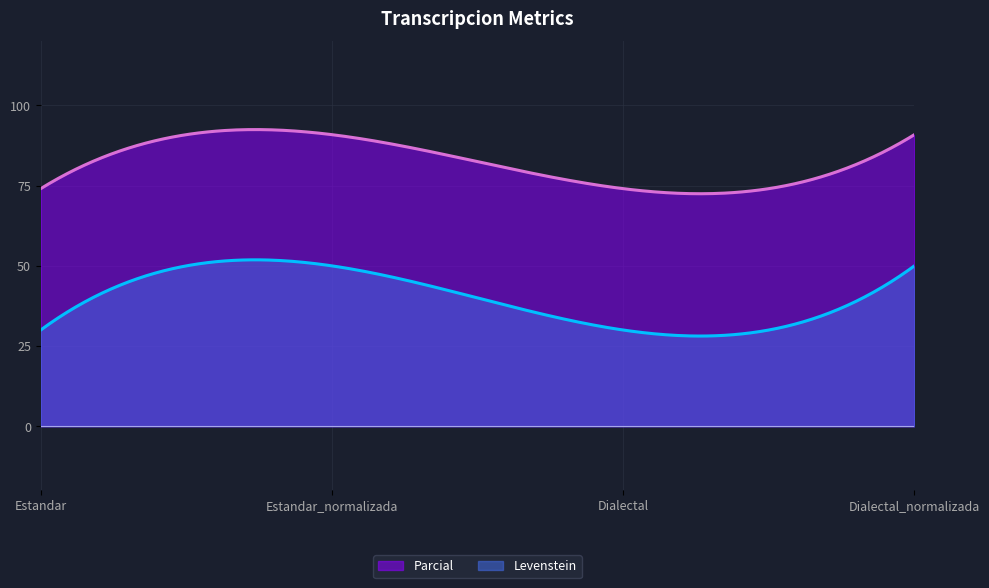

How many lines are shown in the chart?

2